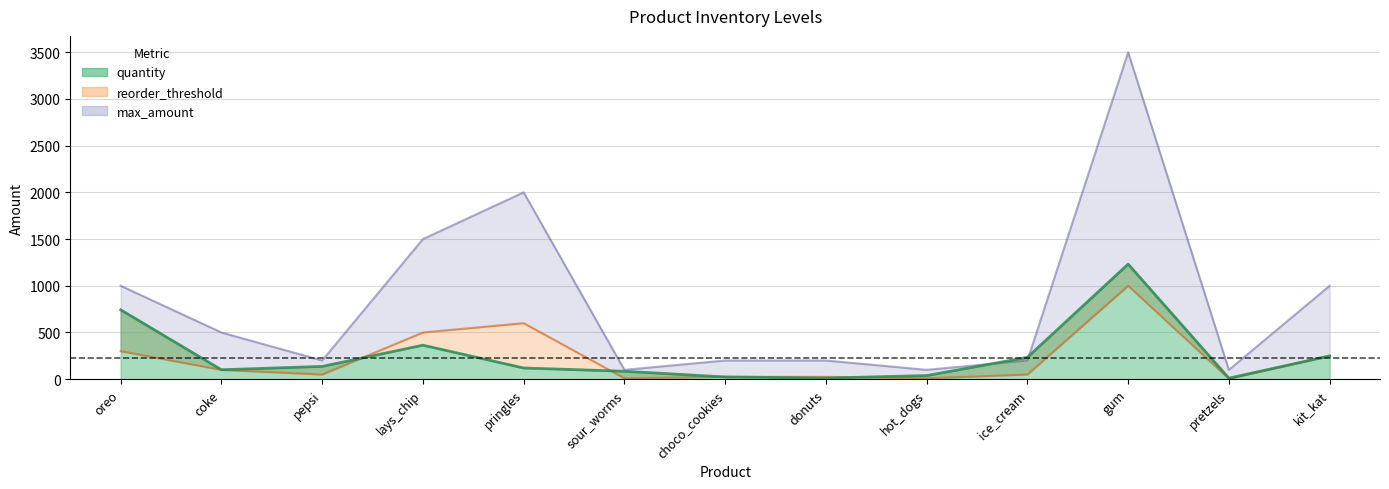

Reading left to right, what are all the values shown in this chart?

quantity: oreo=743	coke=101	pepsi=137	lays_chip=364	pringles=120	sour_worms=85	choco_cookies=24	donuts=12	hot_dogs=39	ice_cream=234	gum=1232	pretzels=11	kit_kat=249
reorder_threshold: oreo=300	coke=100	pepsi=50	lays_chip=500	pringles=600	sour_worms=10	choco_cookies=25	donuts=25	hot_dogs=10	ice_cream=50	gum=1000	pretzels=5	kit_kat=250
max_amount: oreo=1000	coke=500	pepsi=200	lays_chip=1500	pringles=2000	sour_worms=100	choco_cookies=200	donuts=200	hot_dogs=100	ice_cream=200	gum=3500	pretzels=100	kit_kat=1000